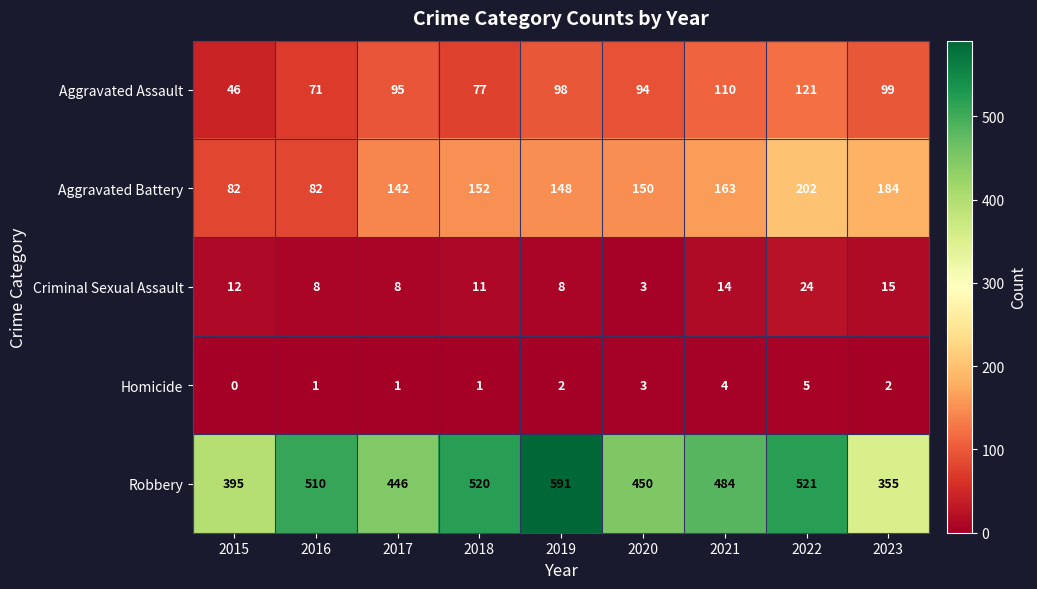

What is the difference between the Aggravated Assault values at 2016 and 2017?

24